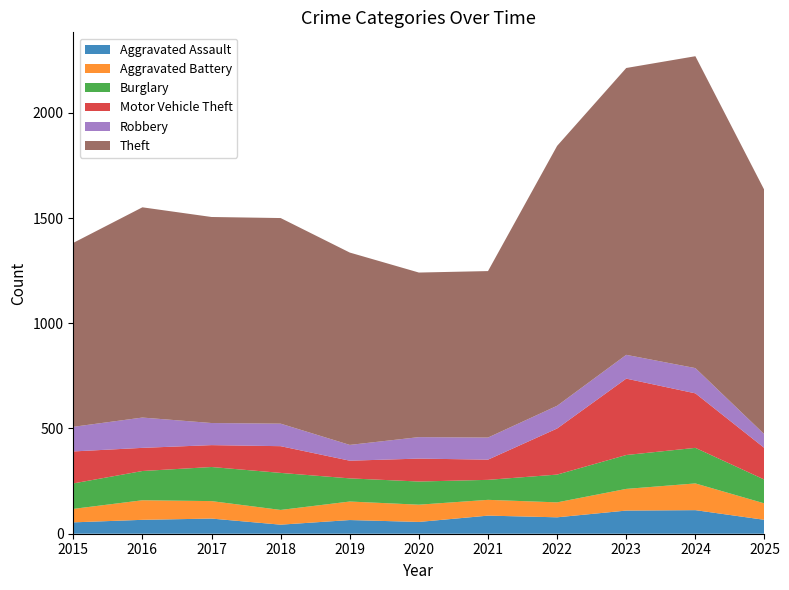

Reading right to left, transcribe all the data shown in this chart.

Aggravated Assault: 2025=66	2024=112	2023=110	2022=78	2021=86	2020=56	2019=65	2018=43	2017=72	2016=66	2015=54
Aggravated Battery: 2025=78	2024=127	2023=103	2022=71	2021=75	2020=82	2019=88	2018=70	2017=83	2016=93	2015=64
Burglary: 2025=113	2024=169	2023=161	2022=132	2021=95	2020=110	2019=110	2018=176	2017=162	2016=139	2015=121
Motor Vehicle Theft: 2025=150	2024=259	2023=363	2022=219	2021=96	2020=109	2019=84	2018=127	2017=104	2016=110	2015=152
Robbery: 2025=65	2024=120	2023=113	2022=108	2021=105	2020=102	2019=75	2018=107	2017=105	2016=144	2015=117
Theft: 2025=1160	2024=1482	2023=1363	2022=1235	2021=791	2020=782	2019=914	2018=977	2017=979	2016=999	2015=874